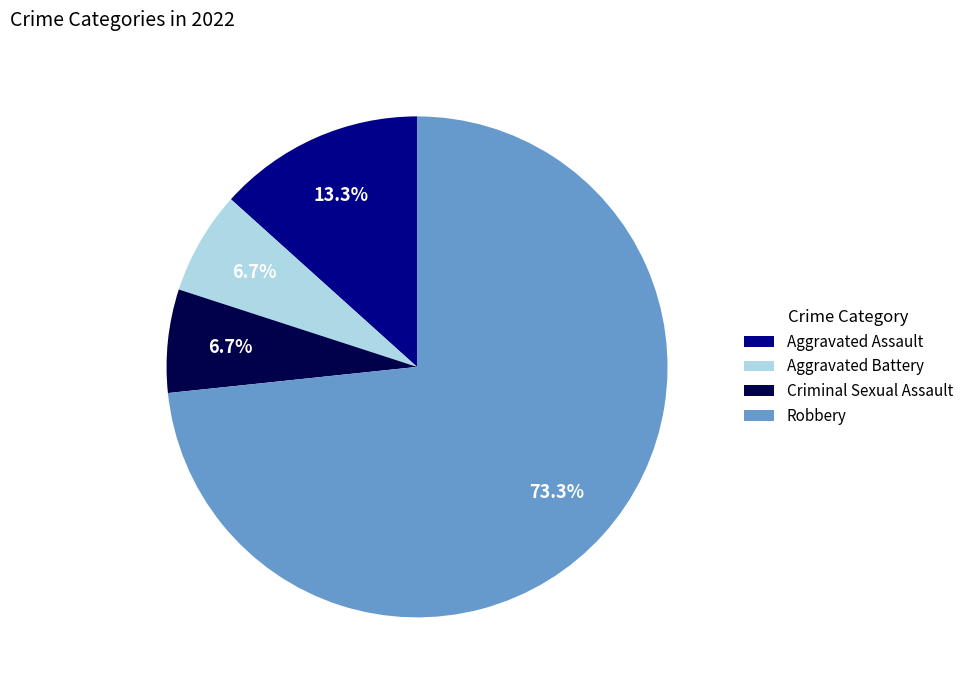

To the nearest percent, what portion does Aggravated Battery represent?

7%